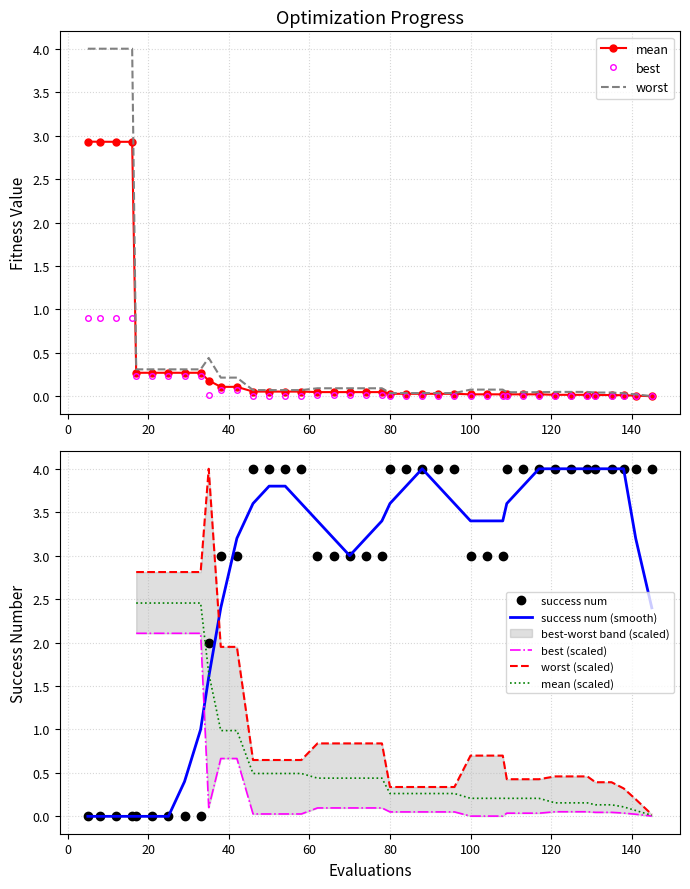

True or false: success num has more than 2 points higher than both neighbors.

False